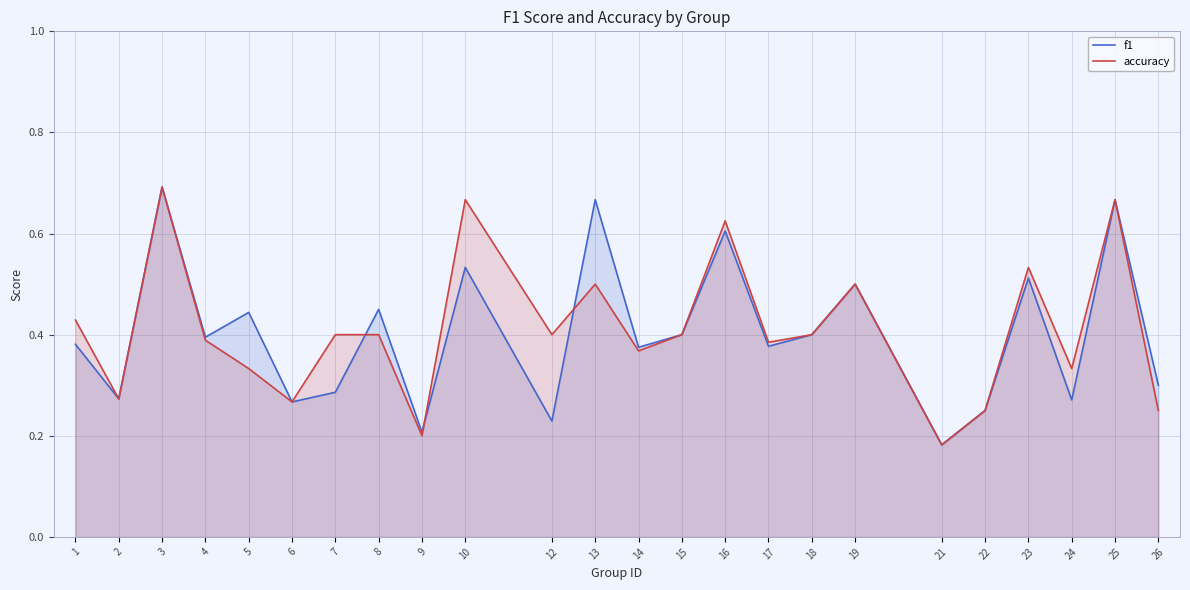

What is the difference between the maximum and minimum values in the f1 series?

0.5